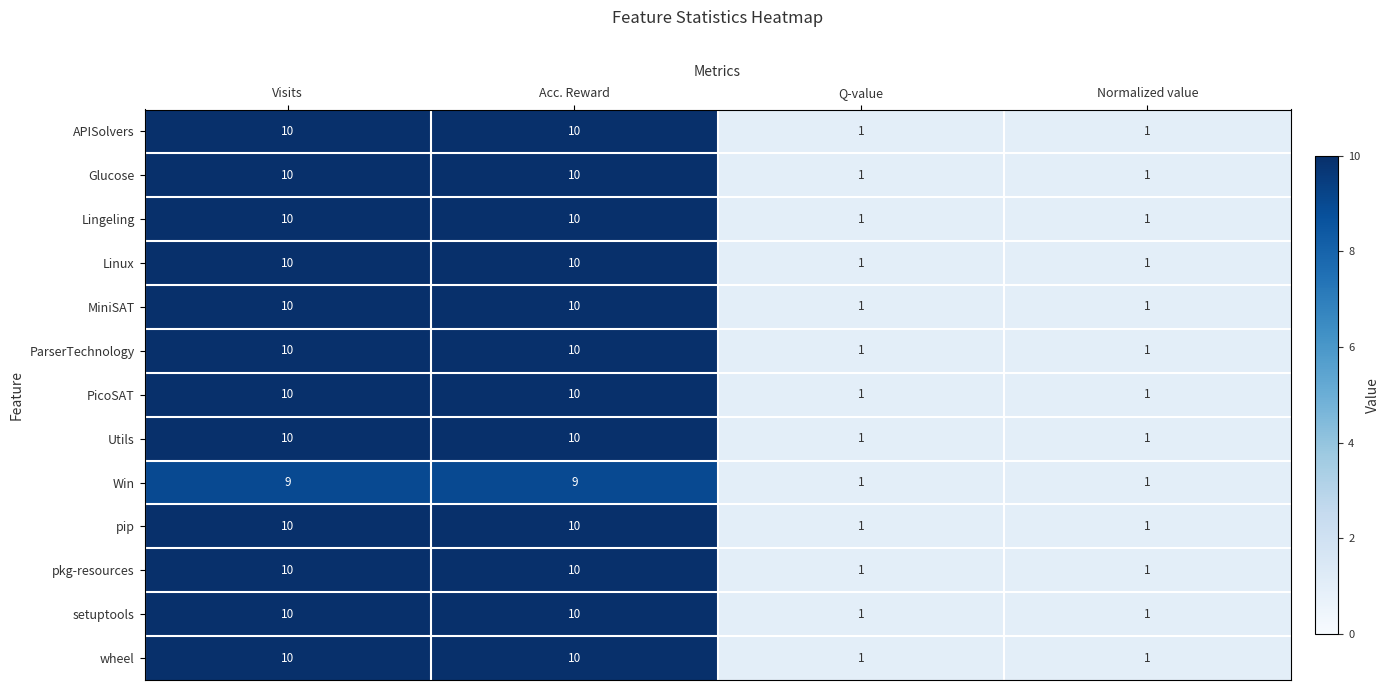

How many categories are shown in the chart?

4